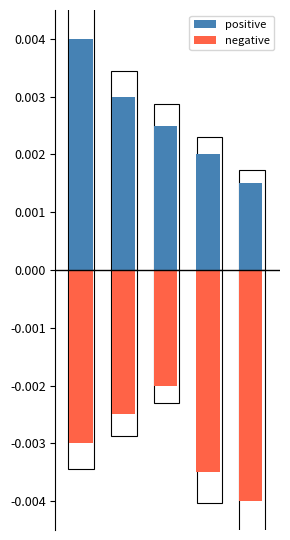

List the series in order of their peak value, highest first.

positive, negative